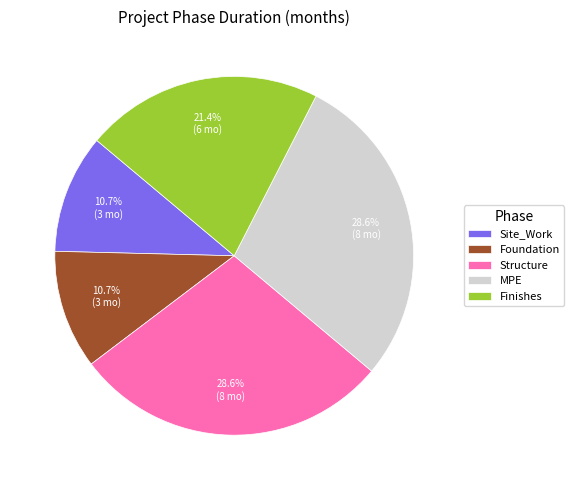

Count the number of slices in the pie.

5